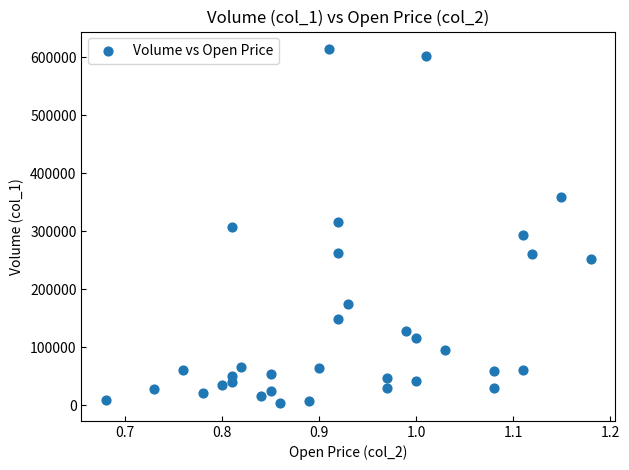

What is the range of Y values (max minus min)?

610000